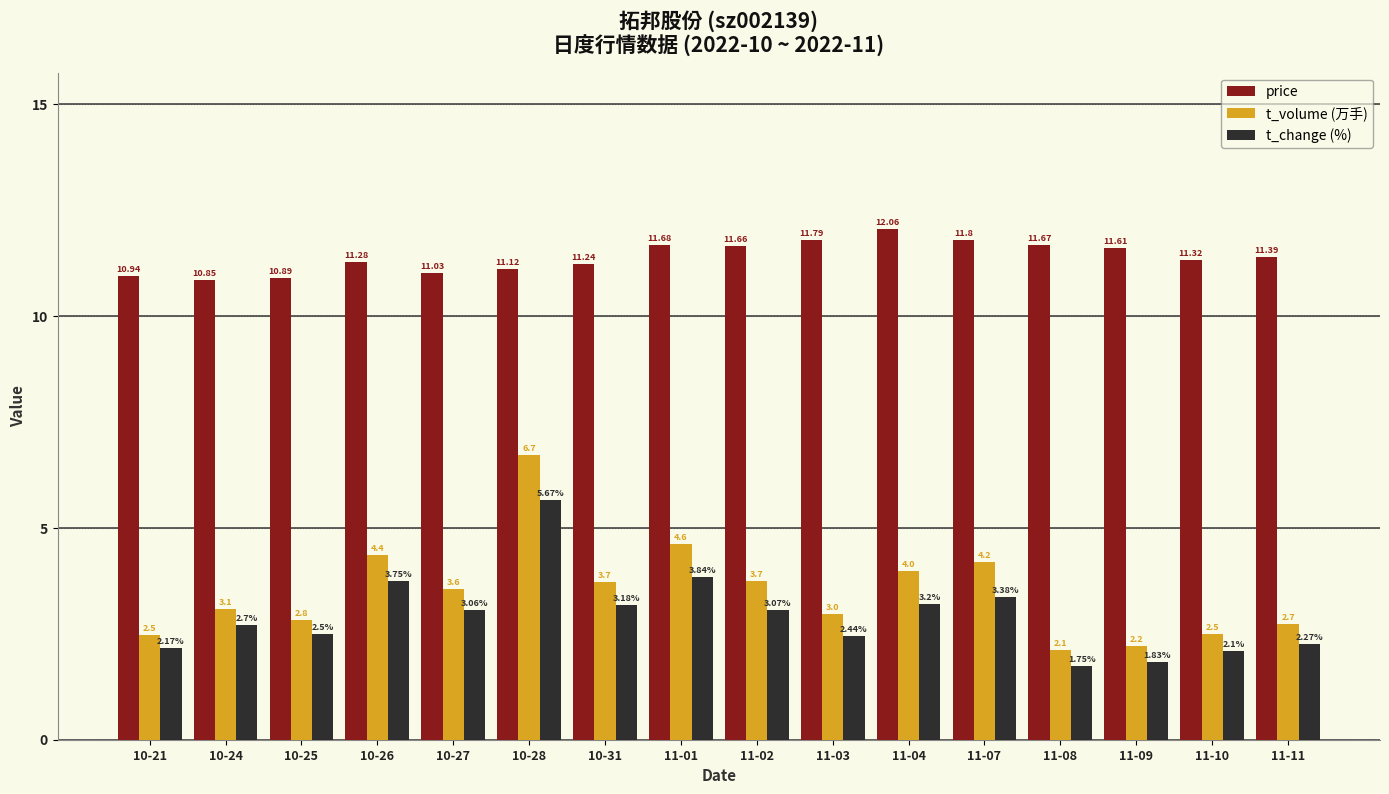

Rank the categories by t_change (%) value from highest to lowest.

10-28, 11-01, 10-26, 11-07, 11-04, 10-31, 11-02, 10-27, 10-24, 10-25, 11-03, 11-11, 10-21, 11-10, 11-09, 11-08